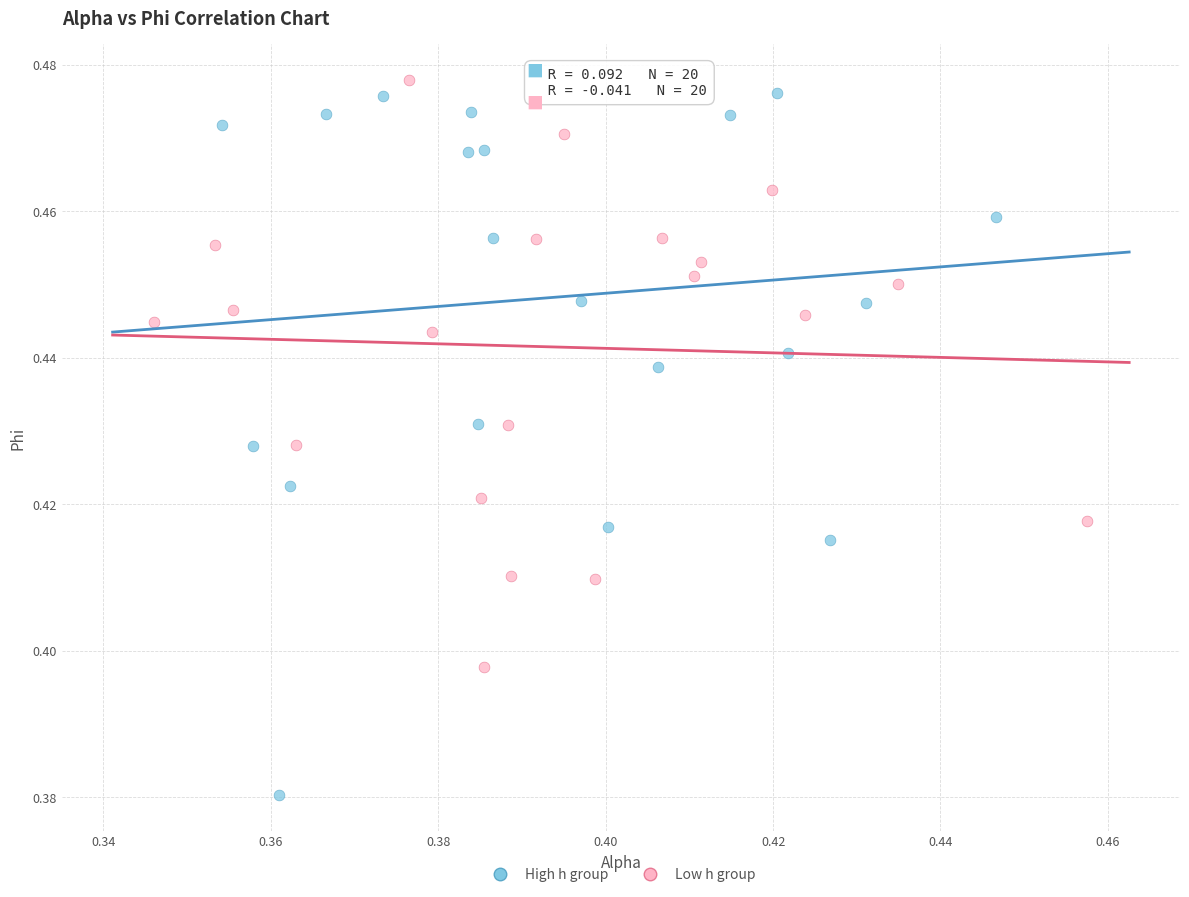

Which series reaches the minimum Y coordinate?

High h group